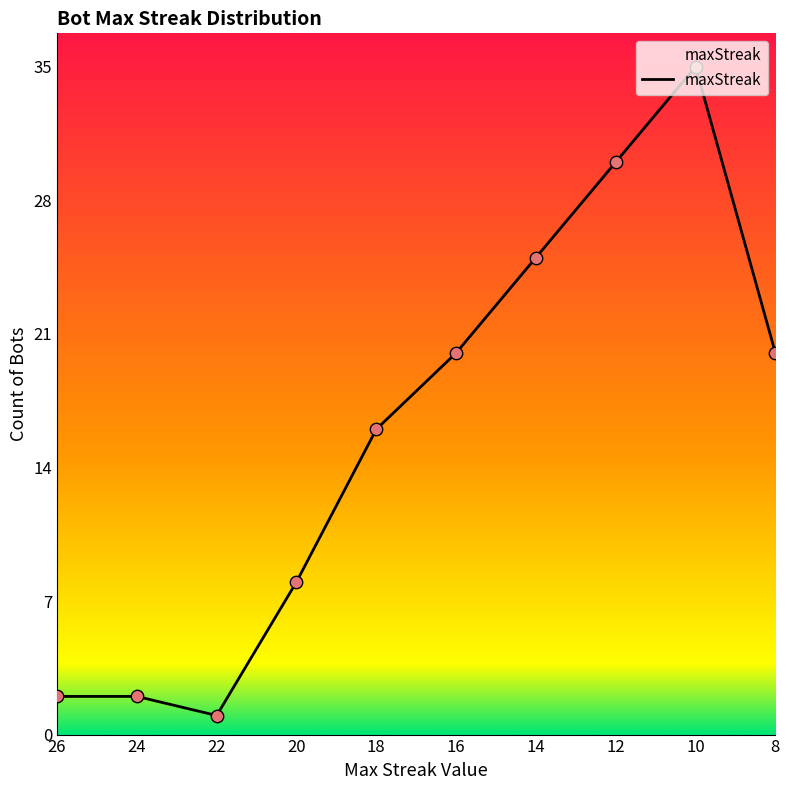

Which has a higher value, 10 or 26?

10